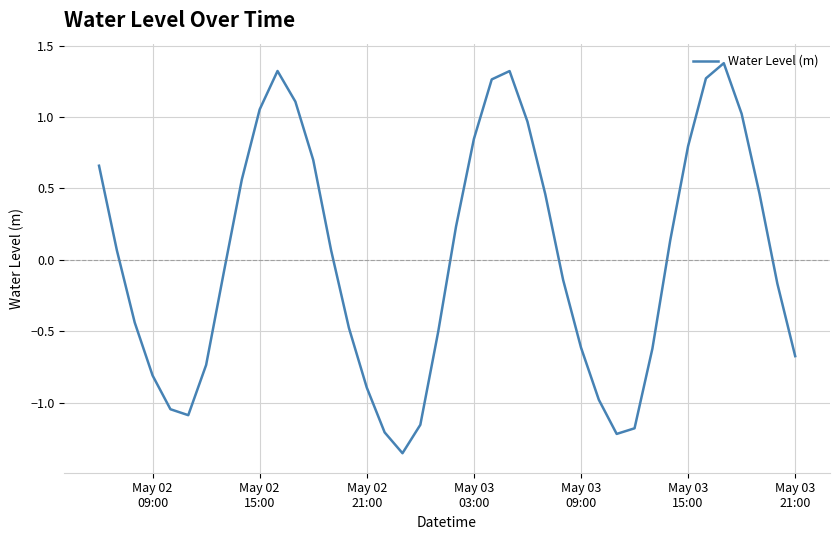

What is the maximum value shown in the chart?

1.4